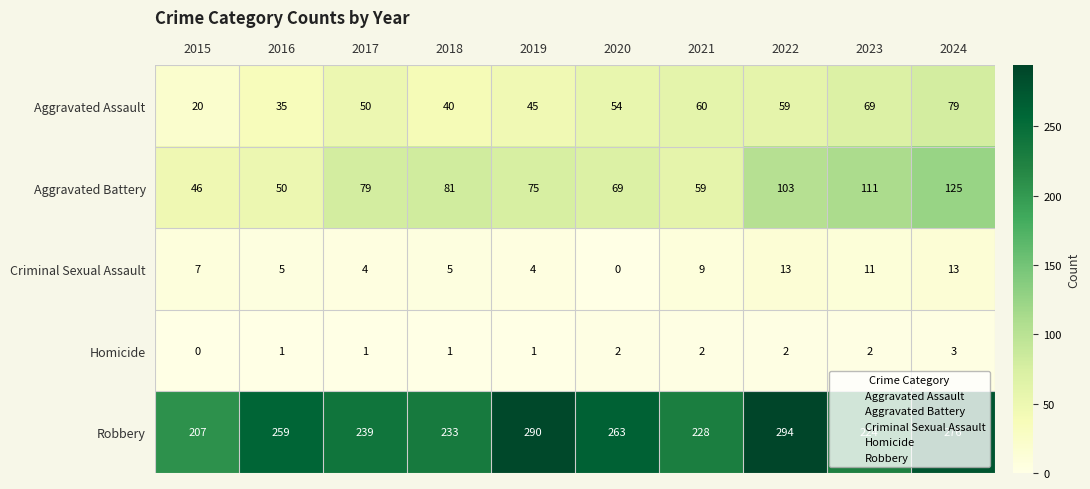

At 2022, list the series in order from largest to smallest.

Robbery, Aggravated Battery, Aggravated Assault, Criminal Sexual Assault, Homicide